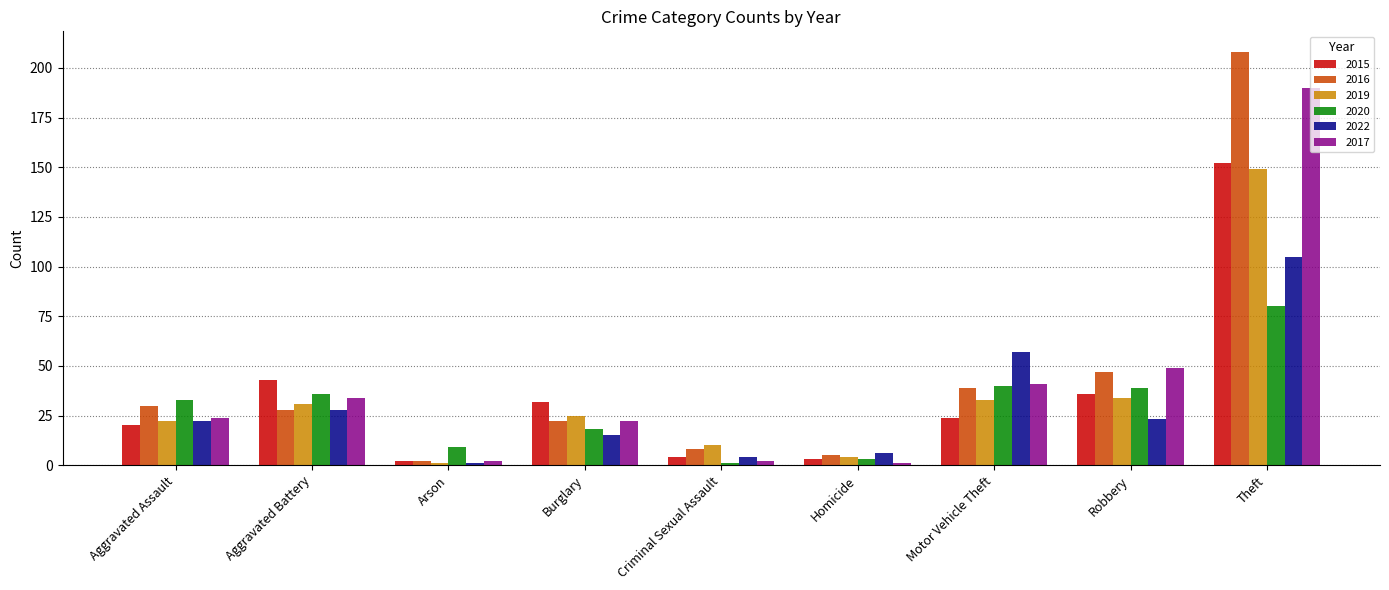

The value of 2019 at Motor Vehicle Theft is 33. True or false?

True